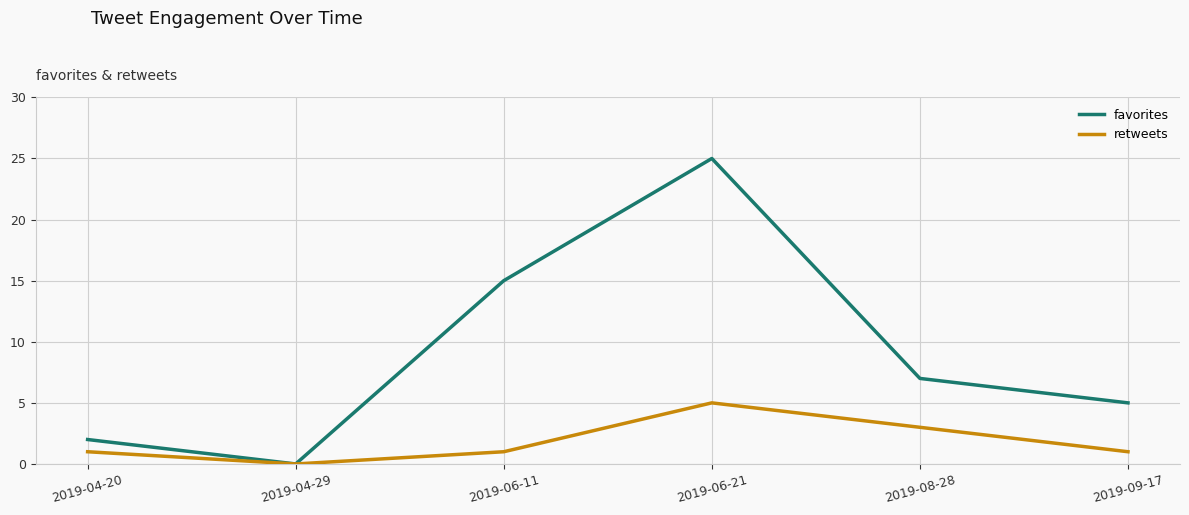

What position from the left is 2019-09-17?

6